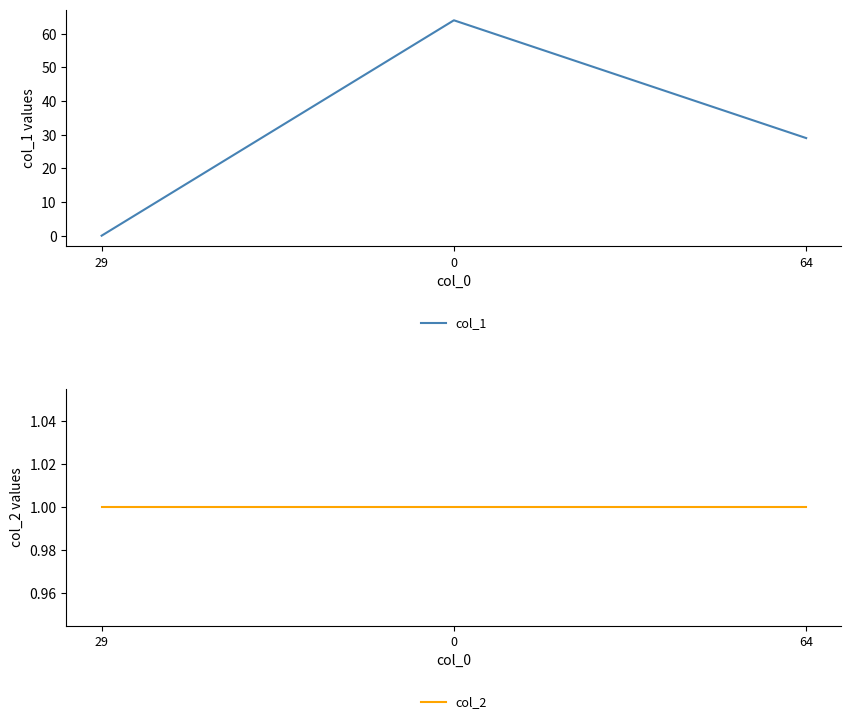

How many lines are shown in the chart?

2